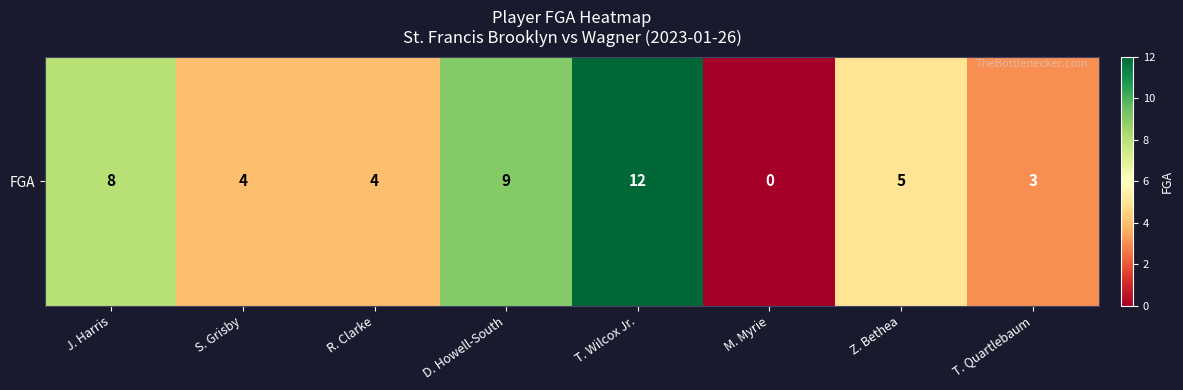

What is the ratio of the value at R. Clarke to the value at Z. Bethea?

0.8